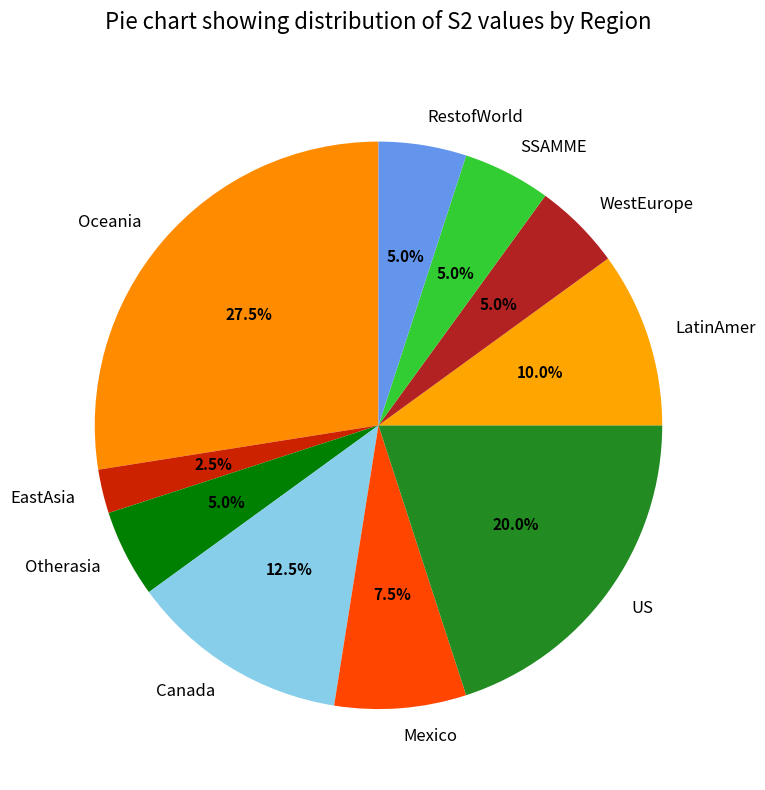

To the nearest percent, what is the average slice percentage?

10%